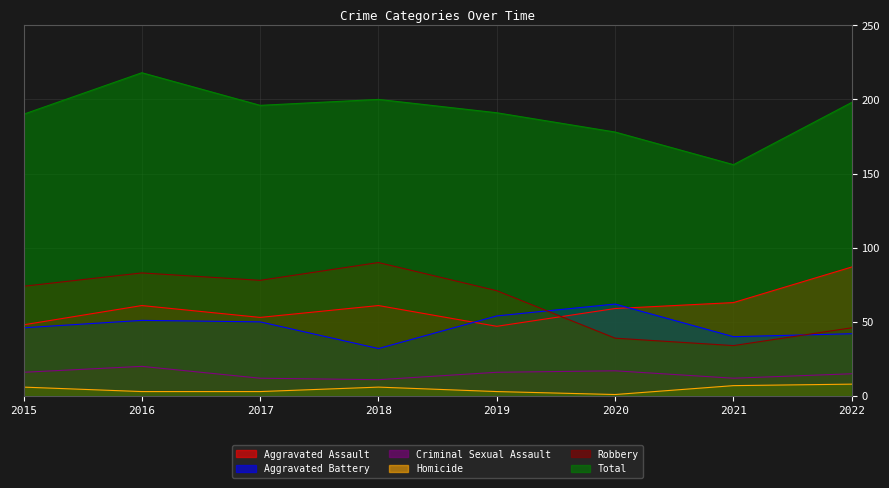

What is the difference between the Criminal Sexual Assault values at 2019 and 2018?

5